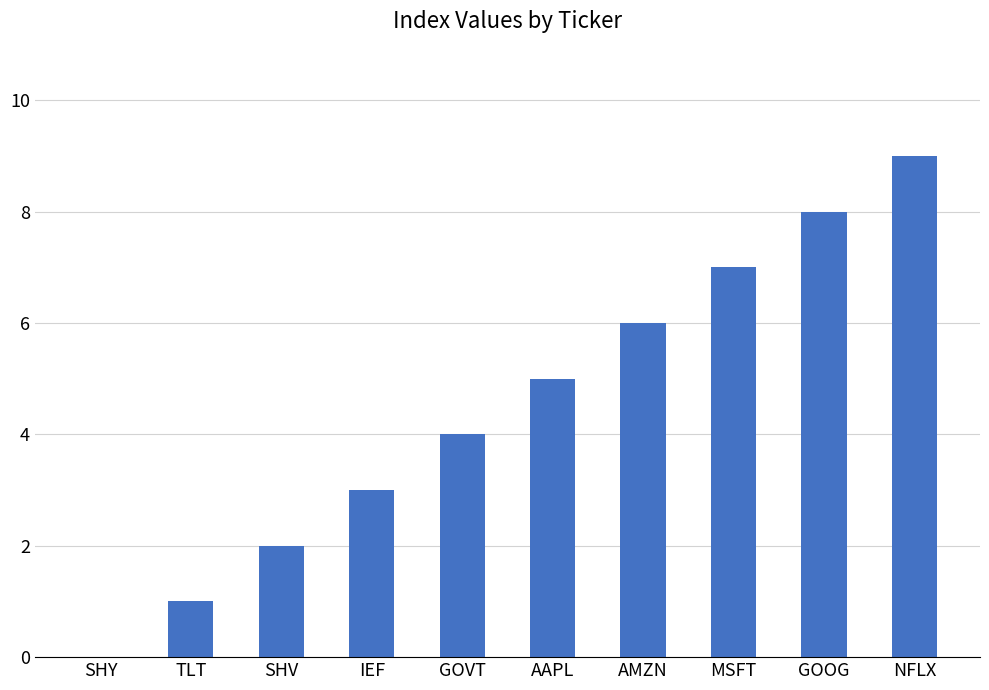

What is the ratio of the value at NFLX to the value at AMZN?

1.5